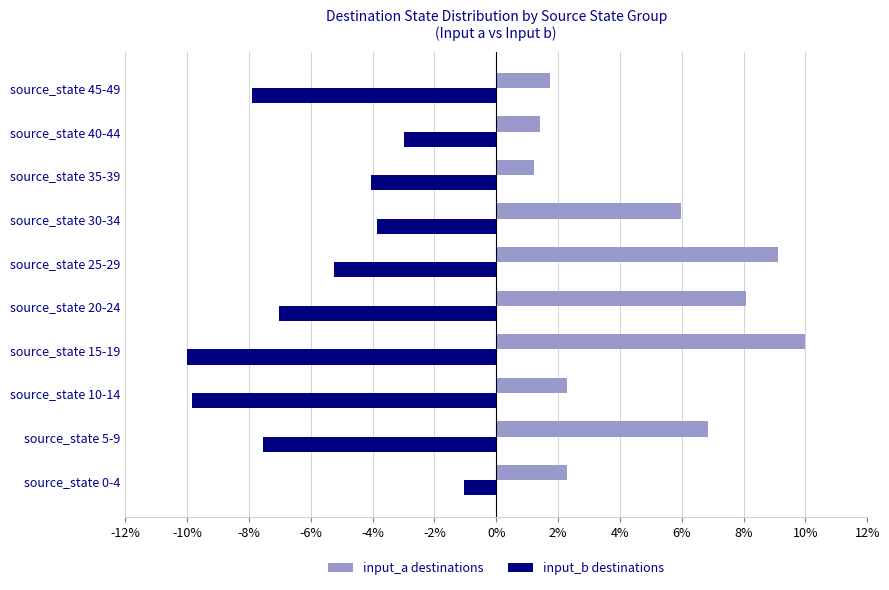

List the series in order of their overall mean, lowest first.

input_b destinations, input_a destinations